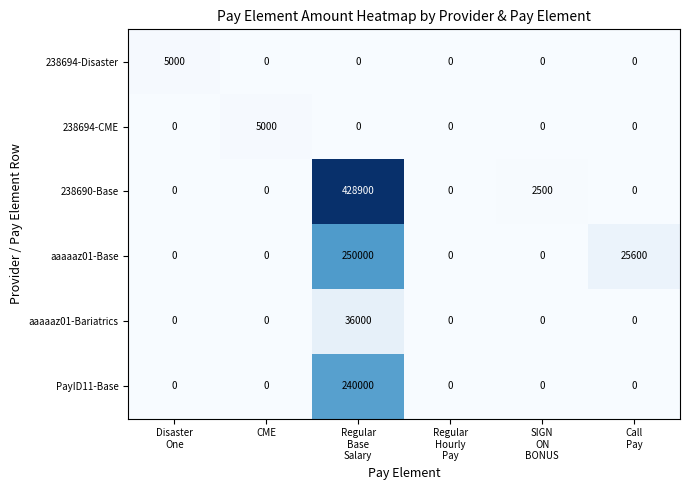

Which series has the largest total across all categories?

238690-Base